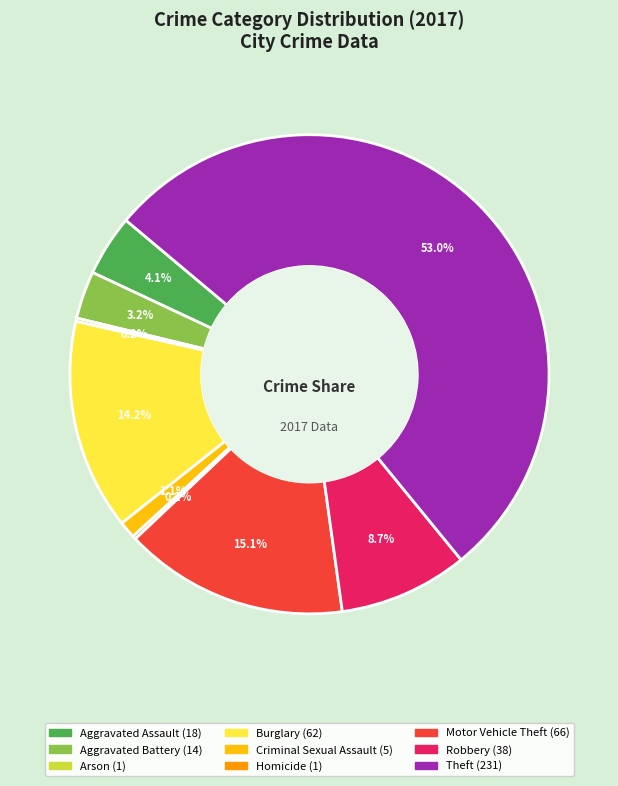

To the nearest percent, what is the average slice percentage?

11%